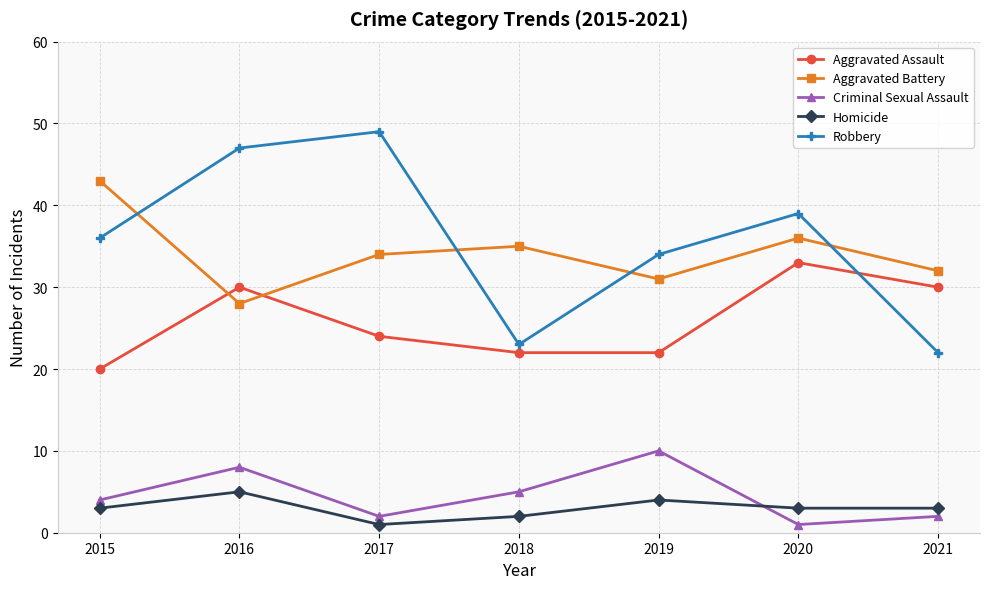

True or false: Aggravated Assault and Criminal Sexual Assault intersect in this chart.

False